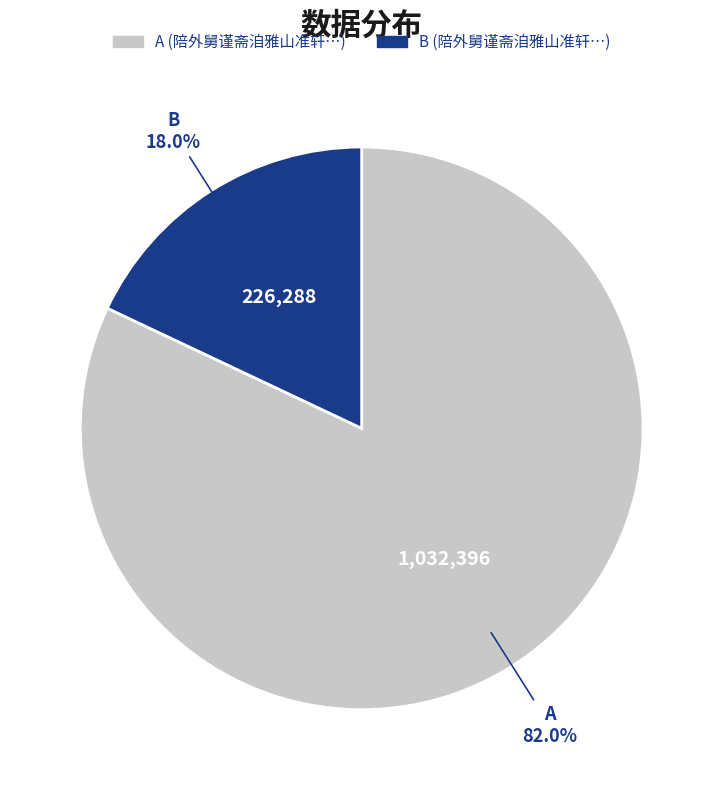

Is there a majority slice in this chart?

Yes